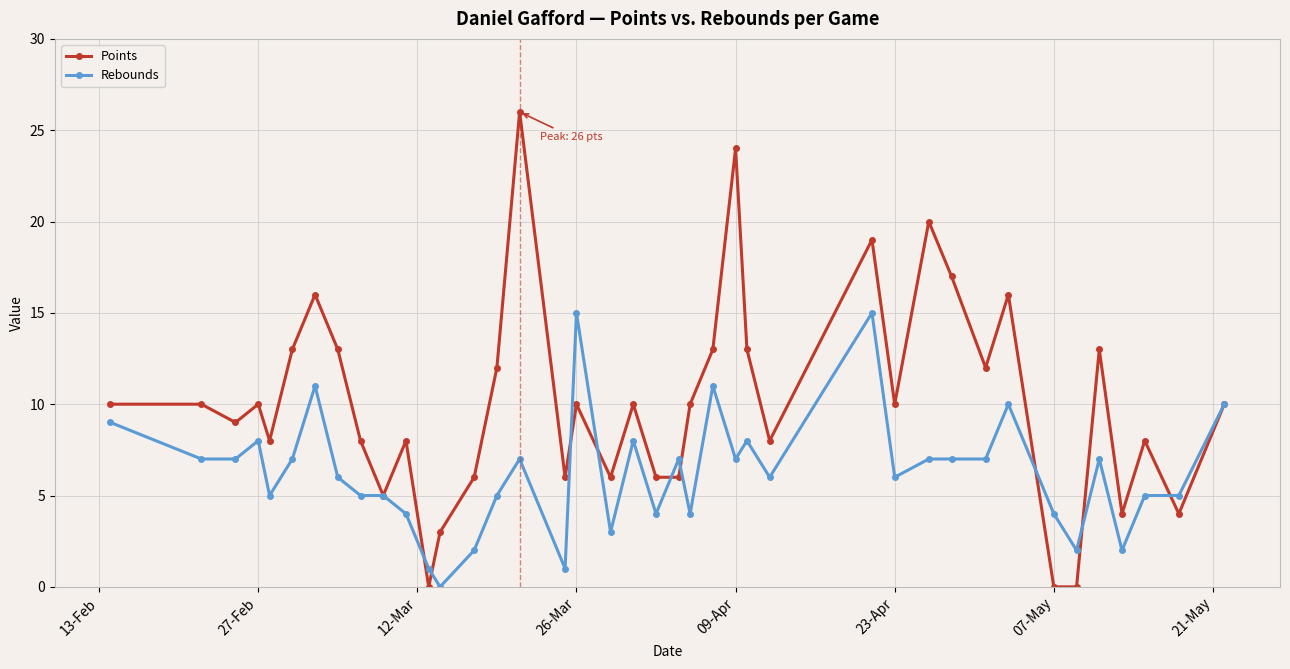

Which series has the largest total across all categories?

Points